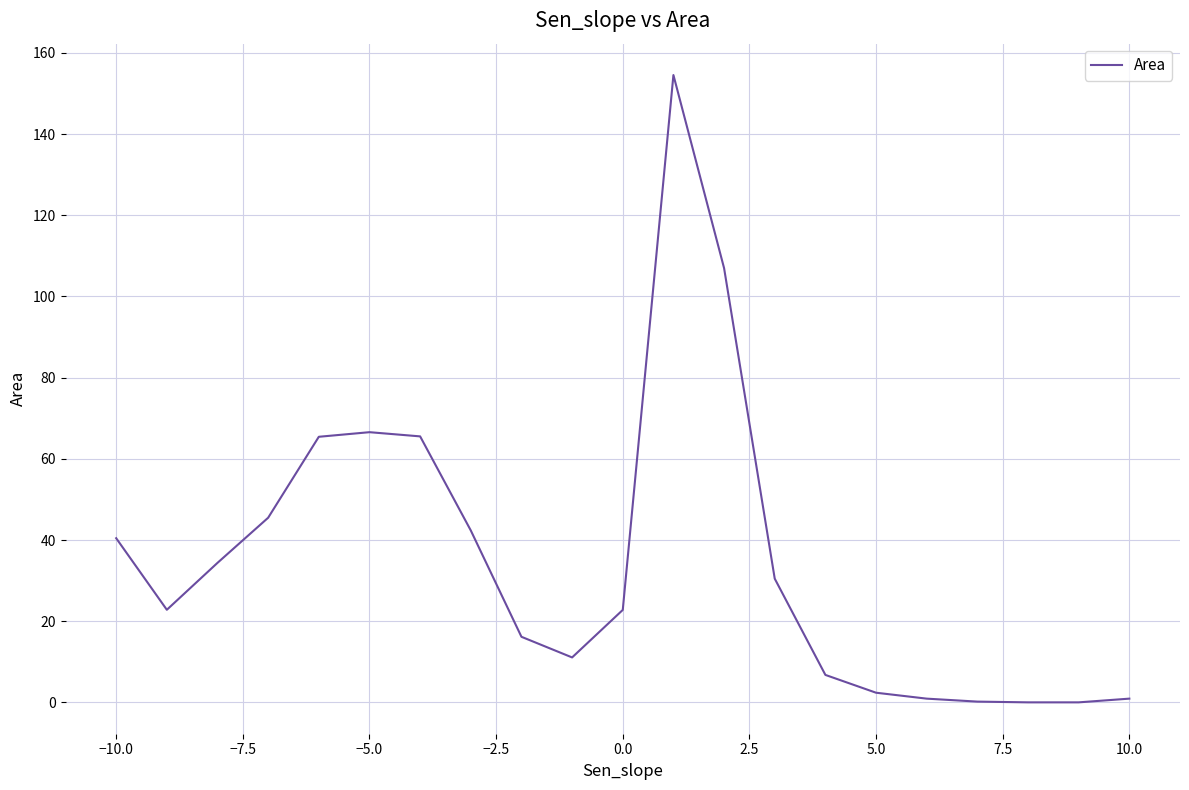

What is the greatest value displayed?

154.6